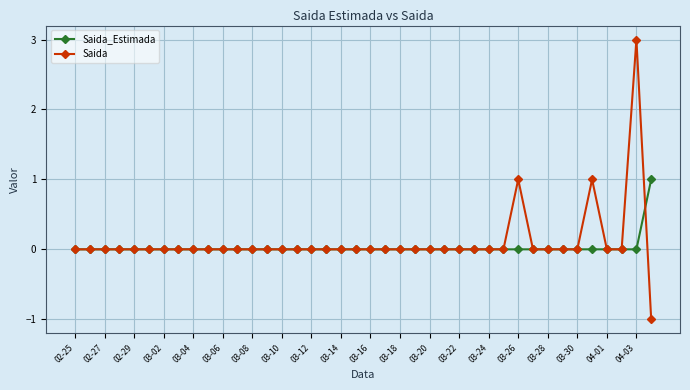

True or false: Saida has more than 0 interior local peaks.

True